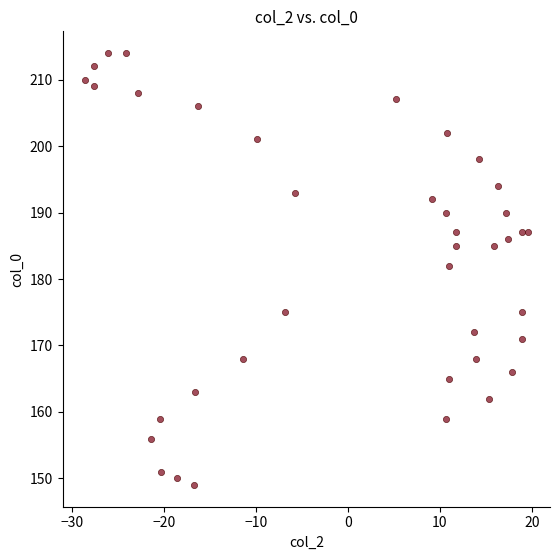

What Y value in the scatter plot is closest to 181?

182